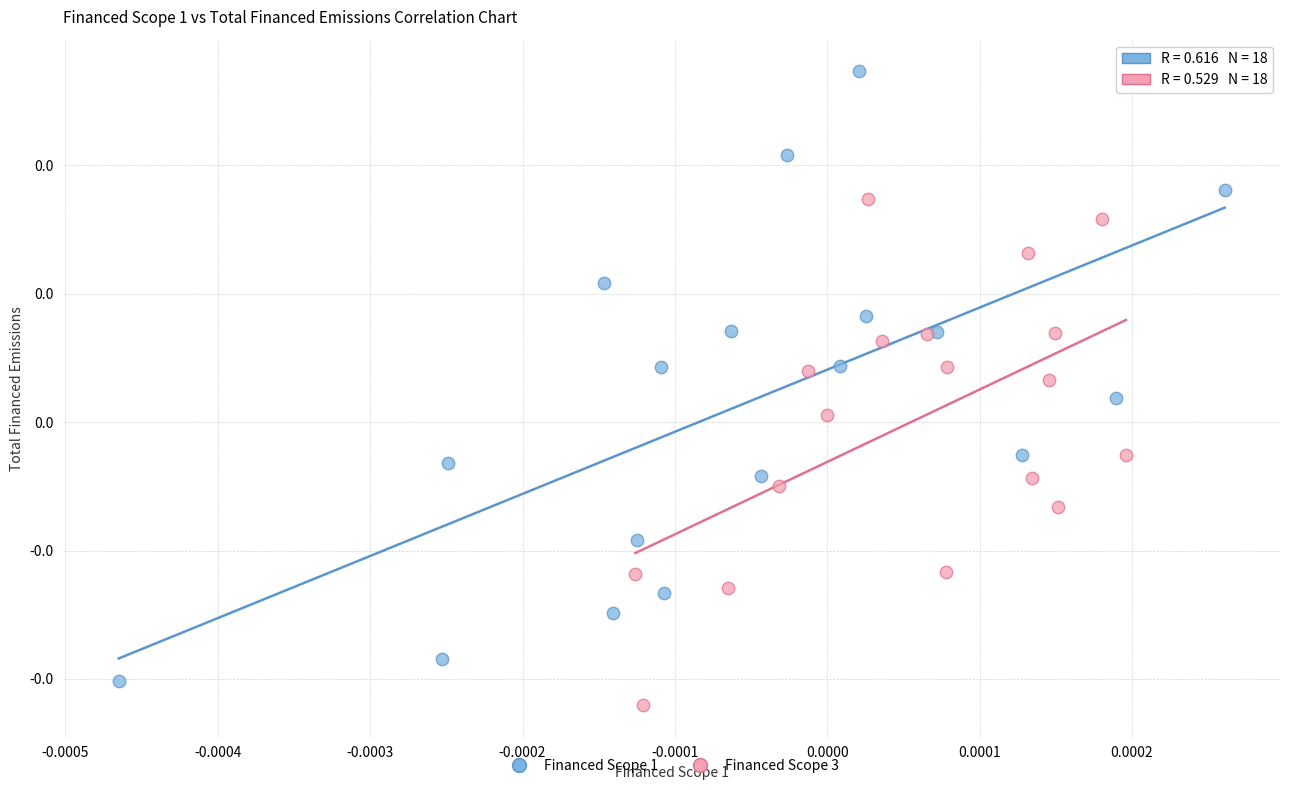

Which series reaches the minimum Y coordinate?

Financed Scope 3